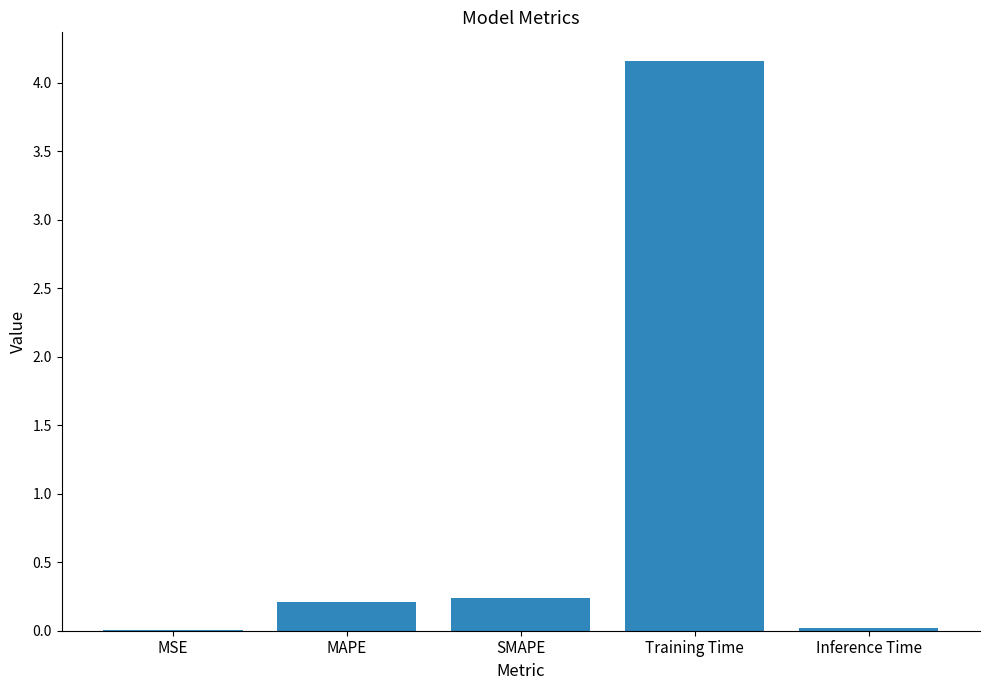

What is the difference between the values at Training Time and Inference Time?

4.1